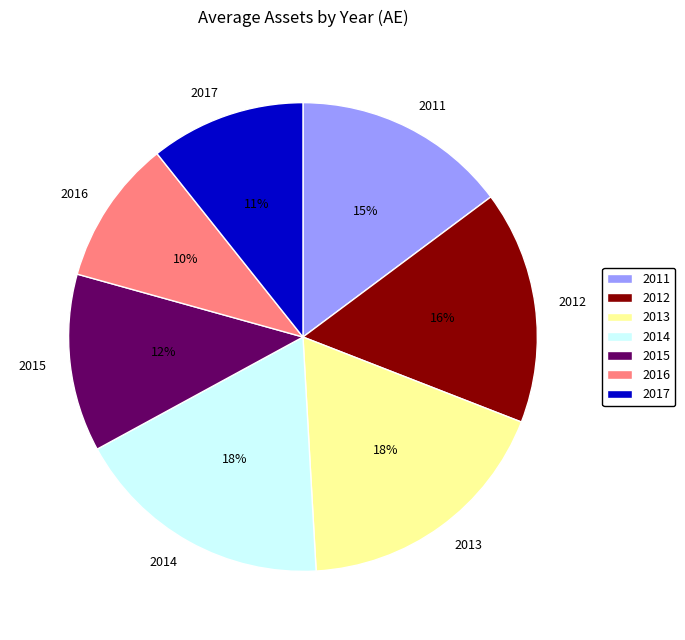

To the nearest percent, what portion does 2012 represent?

16%